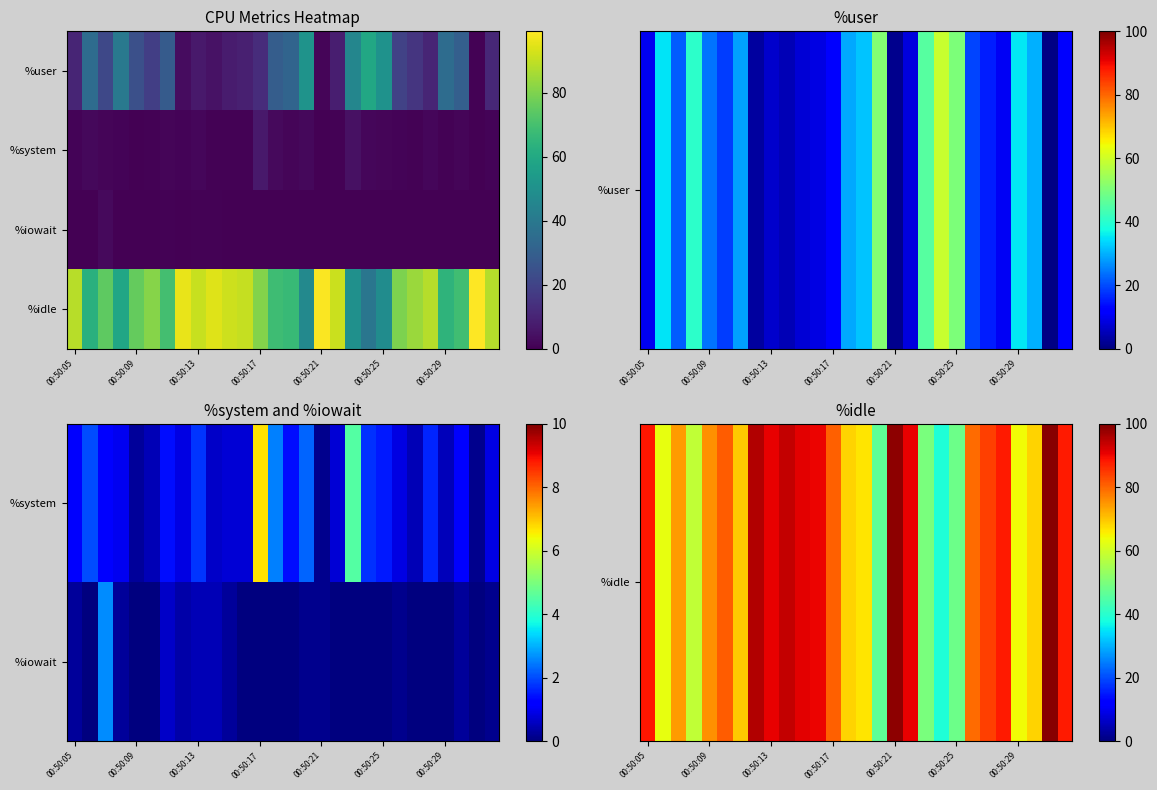

What is the maximum value shown in the chart?

99.1